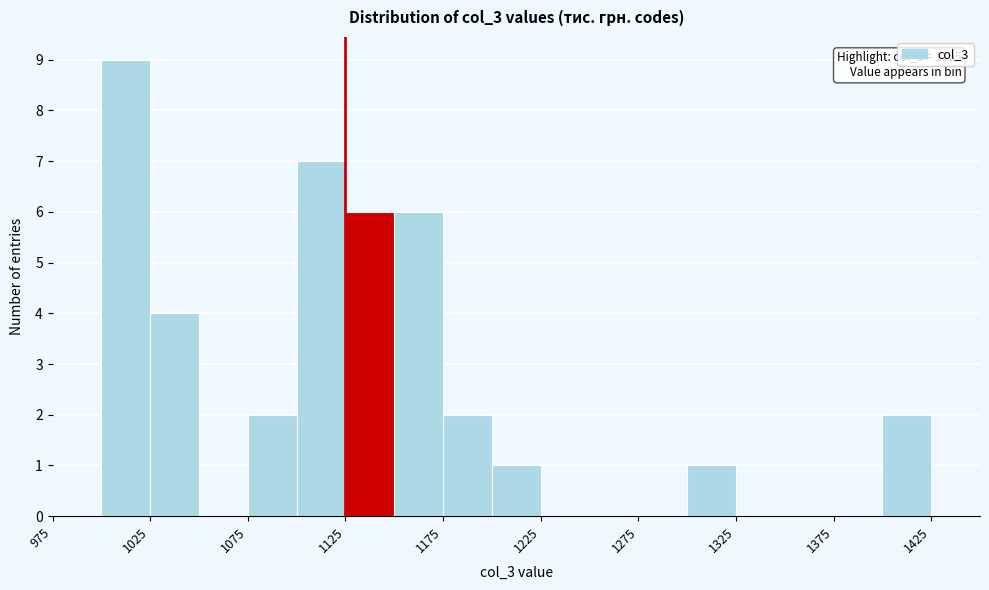

Which range on the x-axis has the tallest bar?

1000 to 1025